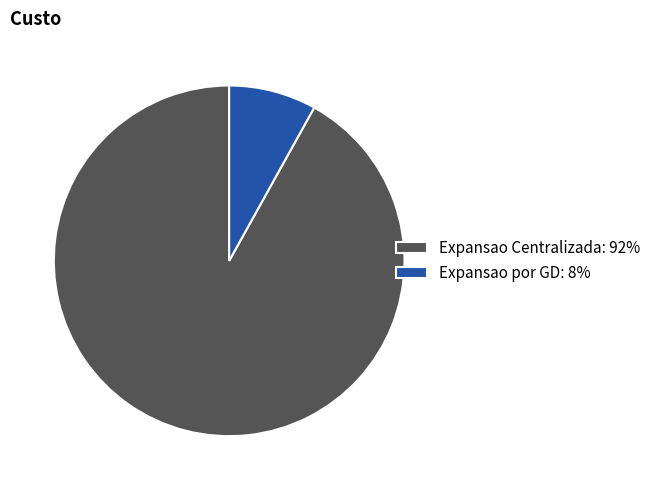

Approximately how many times larger is the value at Expansao Centralizada compared to Expansao por GD?

11.4